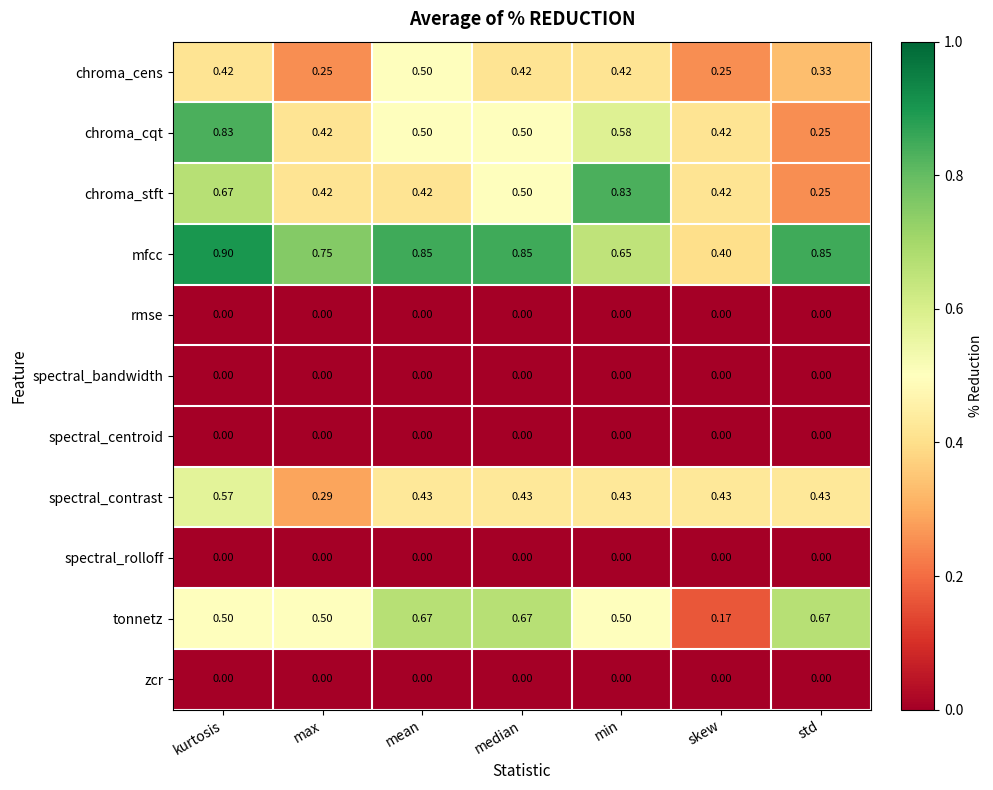

Is the value of chroma_cqt at skew greater than the value of spectral_centroid at kurtosis?

Yes